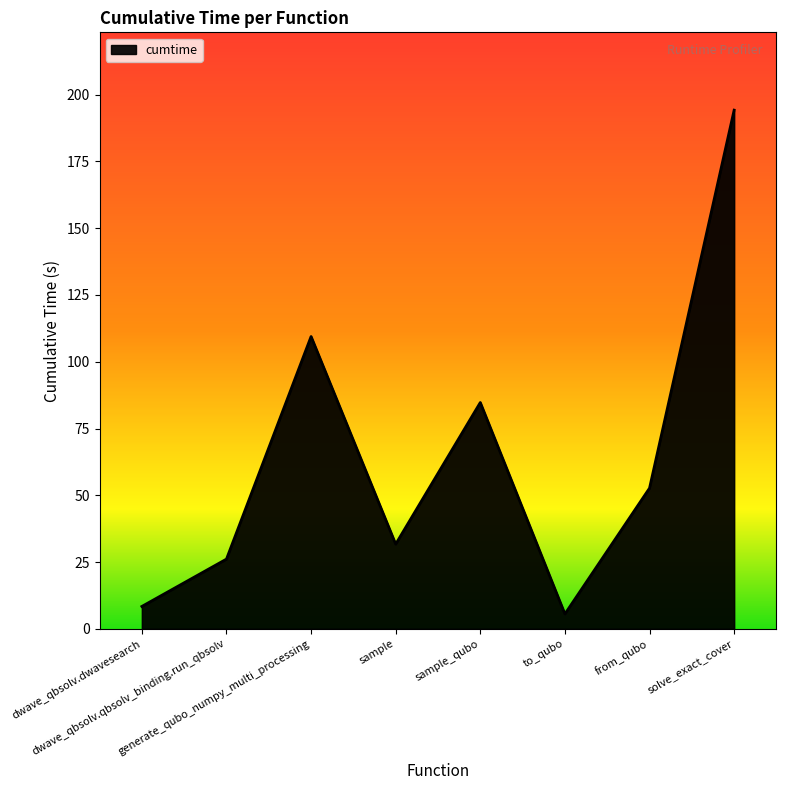

At which category does the chart reach its peak across all series?

solve_exact_cover